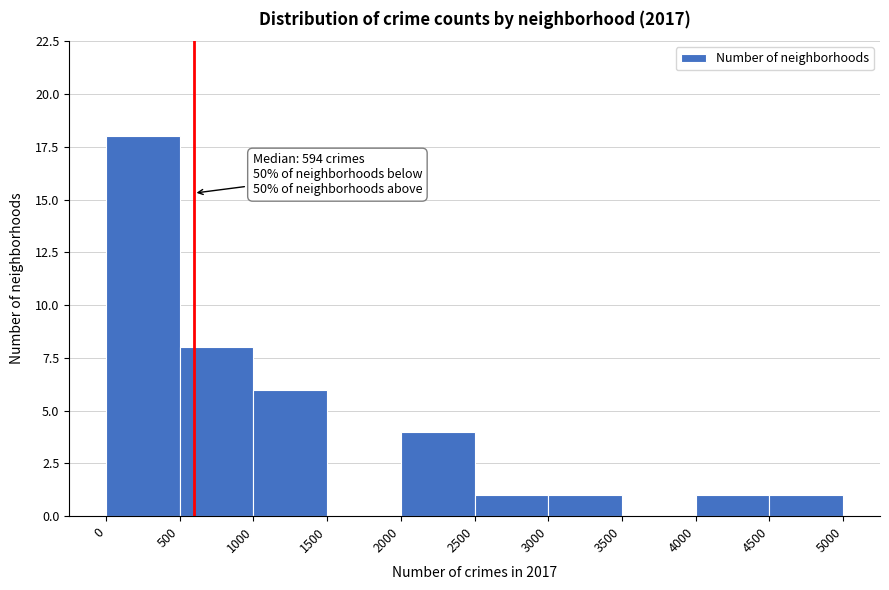

Which range on the x-axis has the tallest bar?

0 to 500